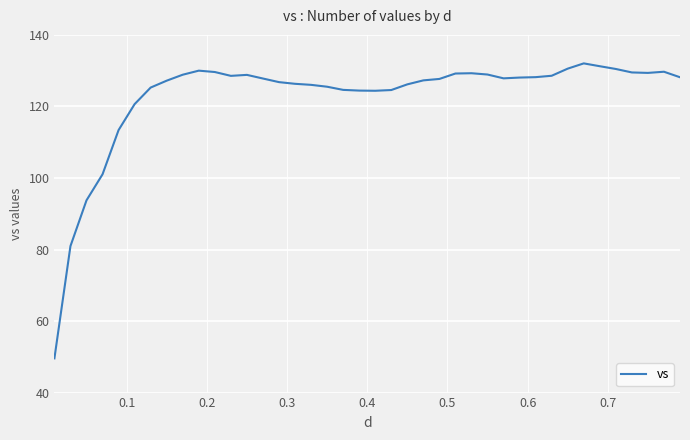

What is the difference between the maximum and minimum values?

82.5